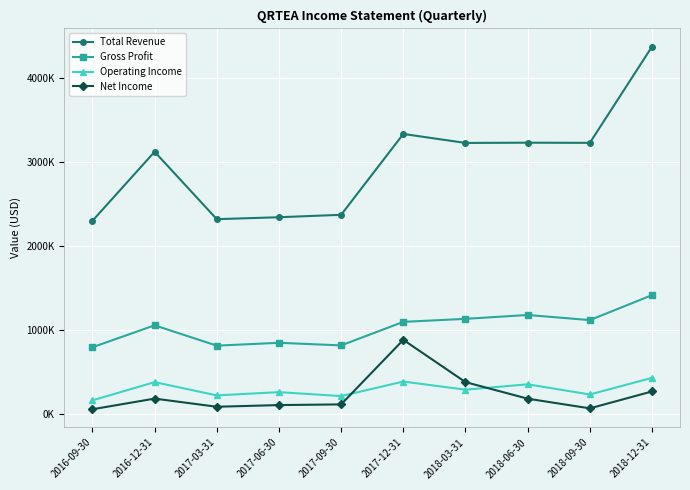

What is the minimum value shown in the chart?

61000